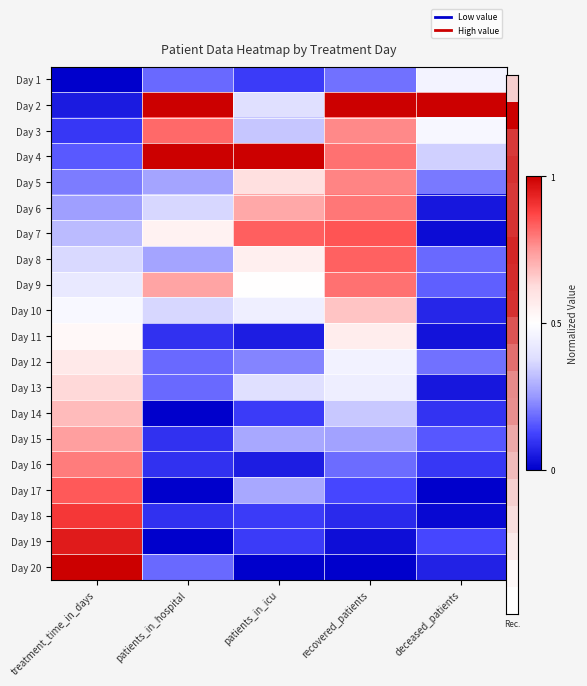

What is the difference between the highest and lowest values at patients_in_hospital?

1.0